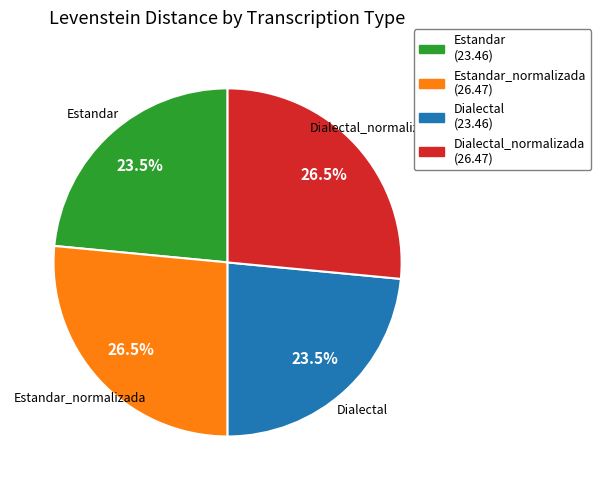

Does any single category account for the majority?

No